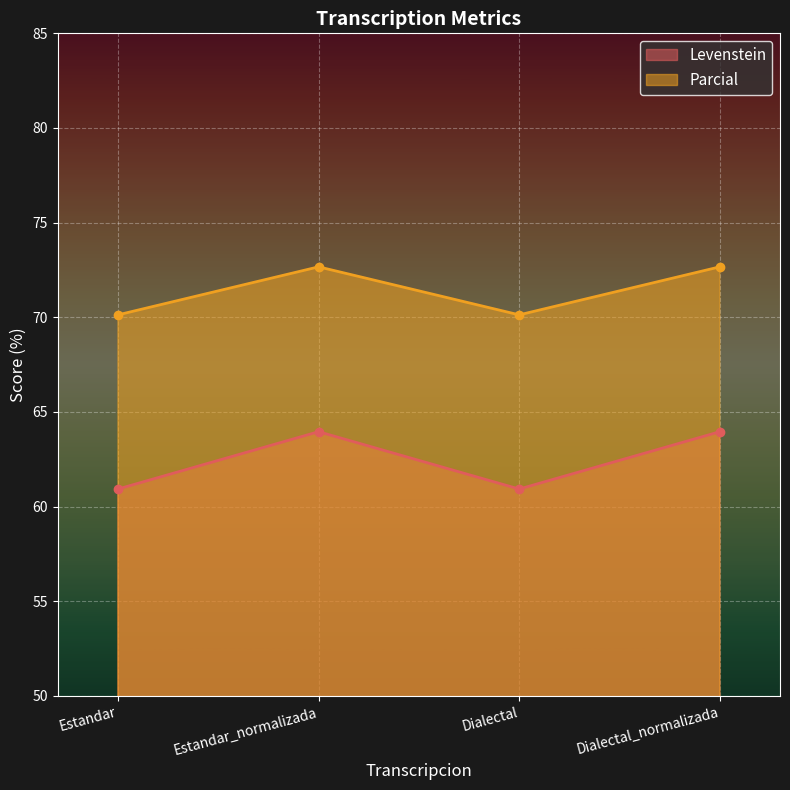

At which category is the sum across all series the highest?

Estandar_normalizada